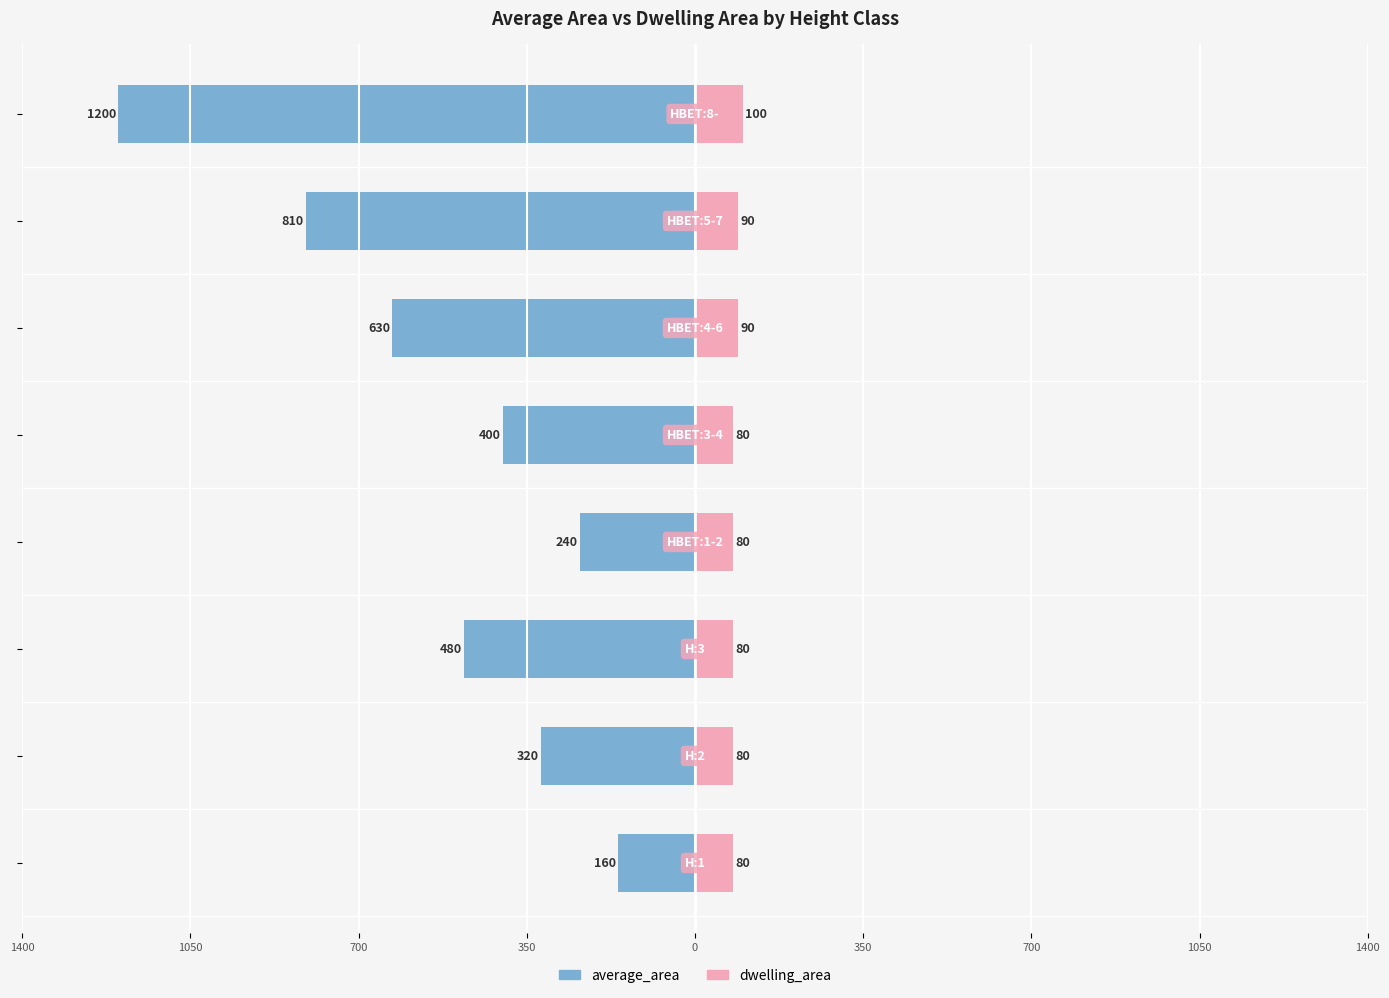

What is the average value of the dwelling_area series?

85